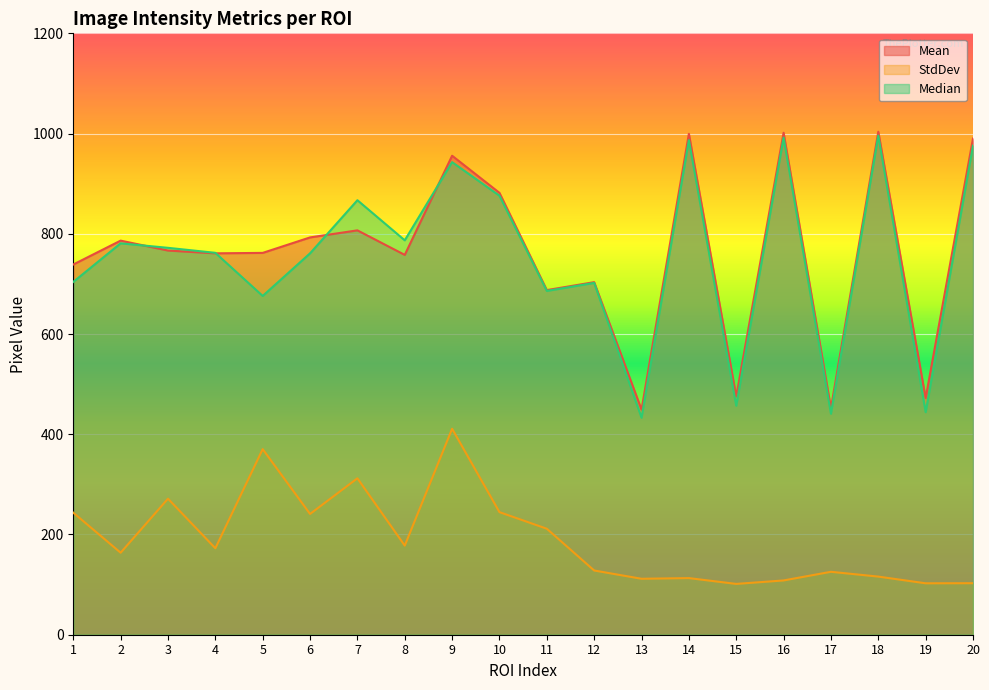

What is the spread (max minus min) of values at 6?

551.8